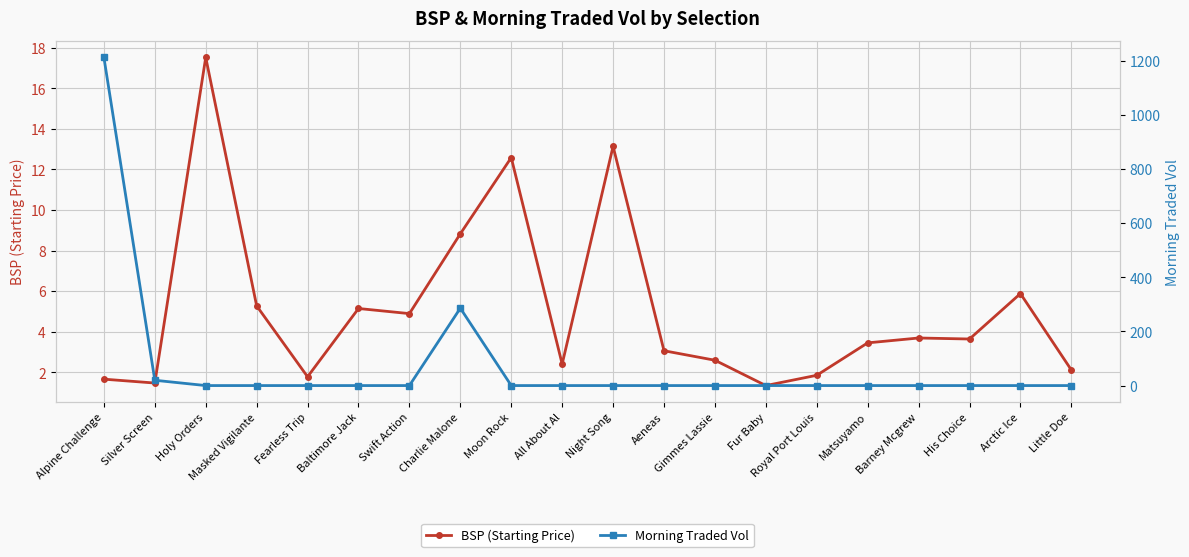

Which series has the largest total across all categories?

Morning Traded Vol